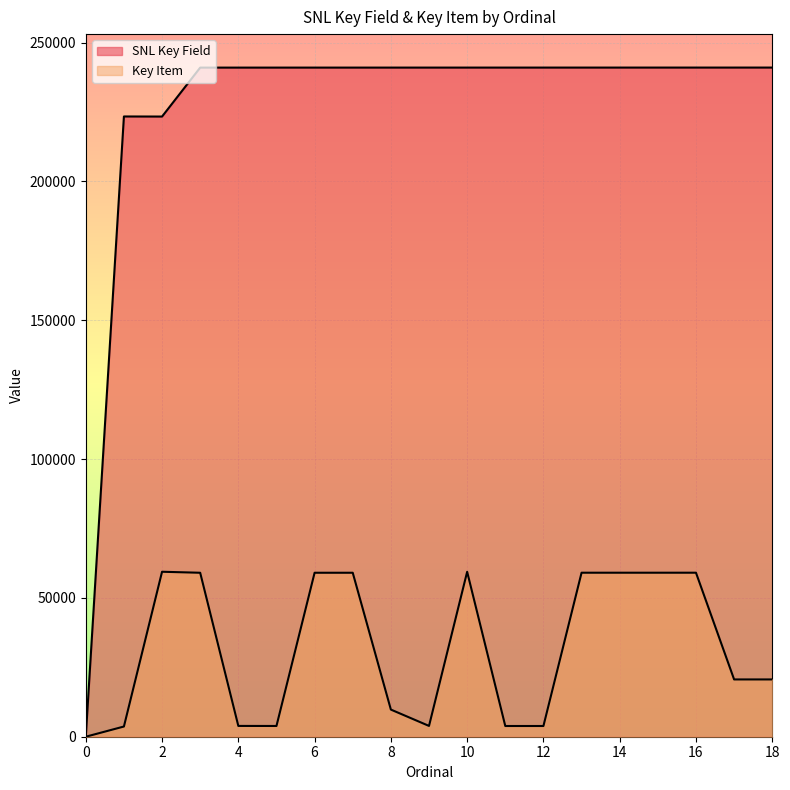

Where is the first local minimum for SNL Key Field?

2